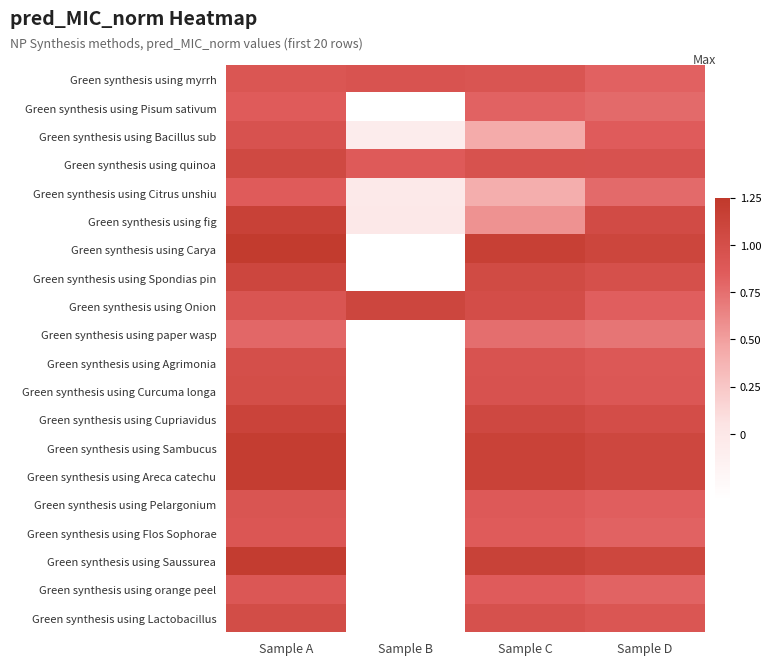

Read the Green synthesis using Citrus unshiu value at Sample D.

0.8